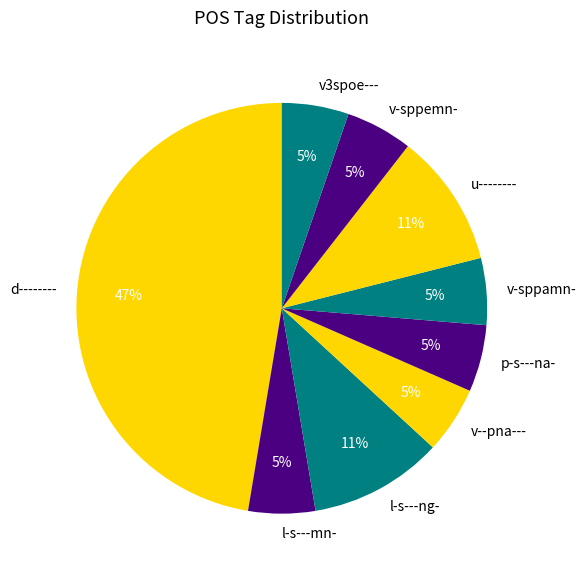

To the nearest percent, what is the average slice percentage?

11%